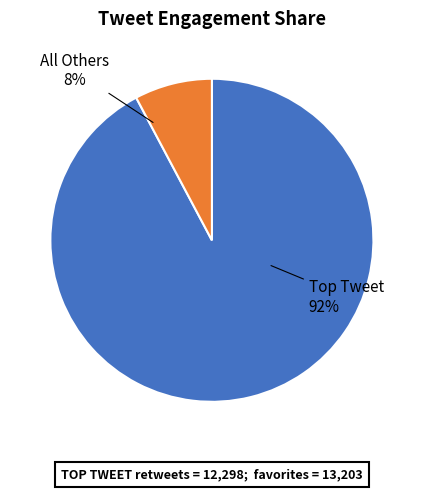

To the nearest percent, what portion does All Others represent?

8%